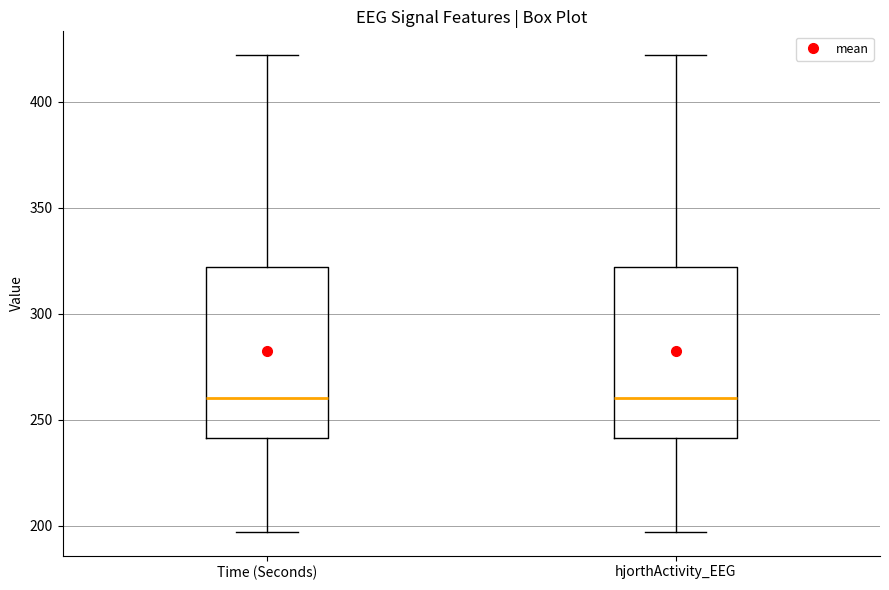

Where is the upper edge of the box for hjorthActivity_EEG on the y-axis? The values are not printed on the chart, so give them approximately, as read against the axis.

320